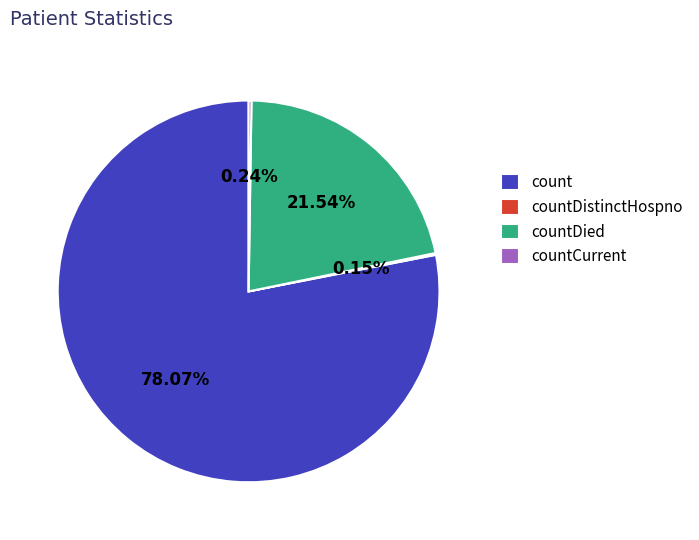

To the nearest percent, what is the difference between the count and countDied slice percentages?

57%